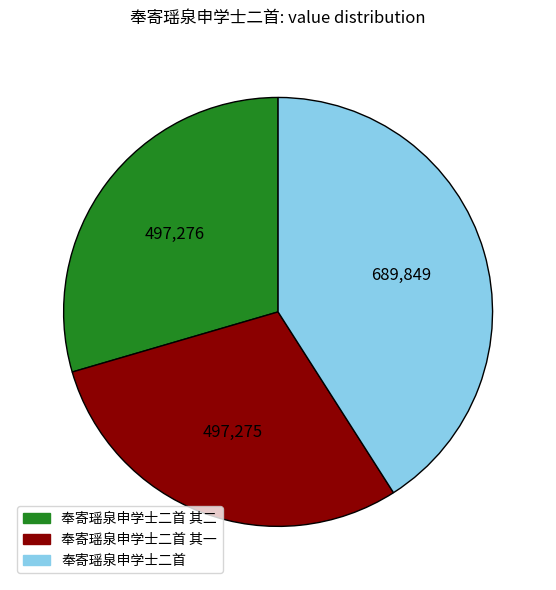

Count the number of slices in the pie.

3